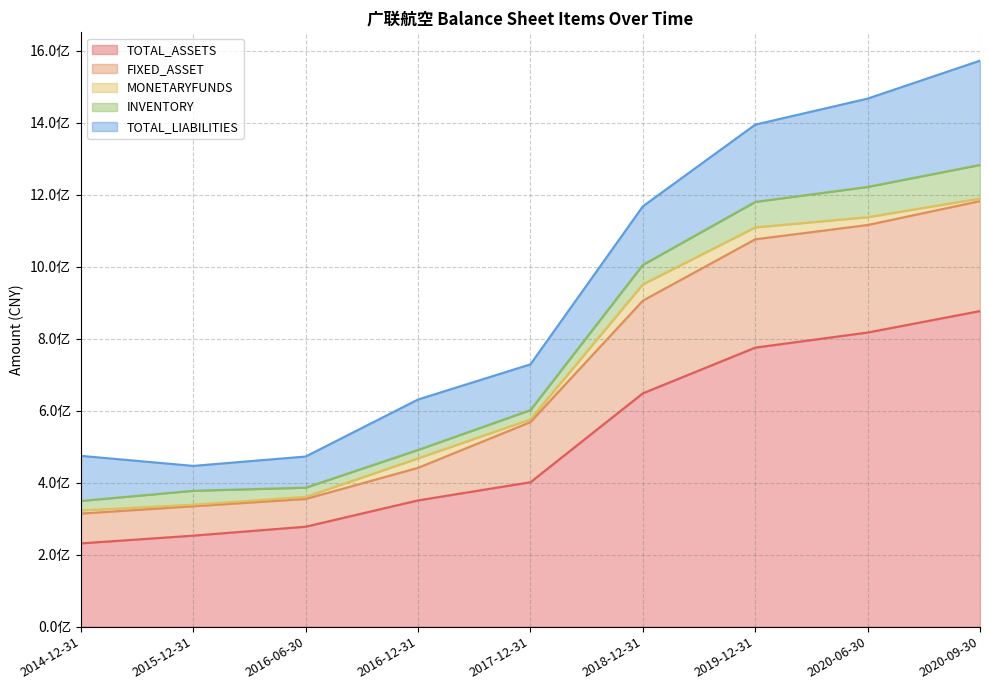

True or false: INVENTORY and TOTAL_LIABILITIES cross at least once.

False